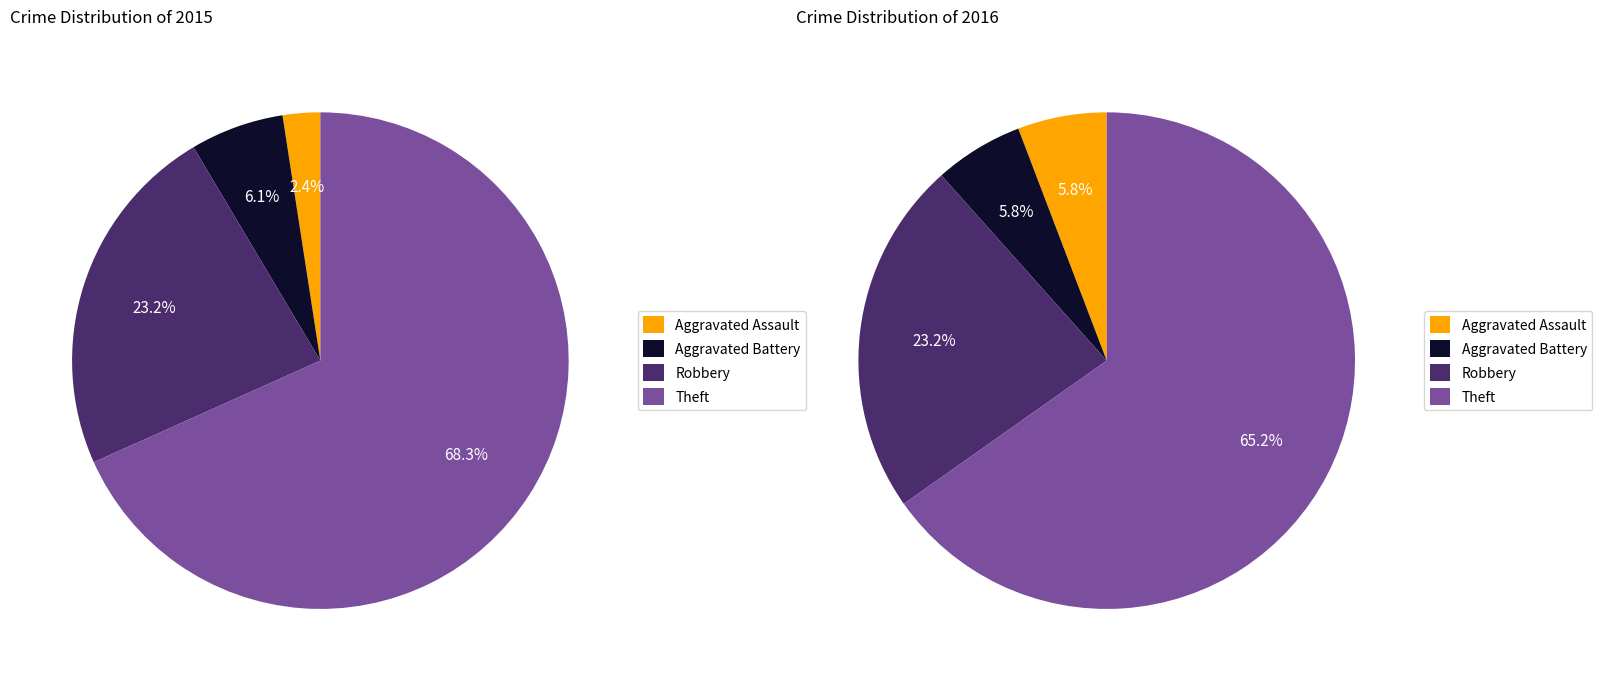

Which slice represents more than half of the pie?

Theft